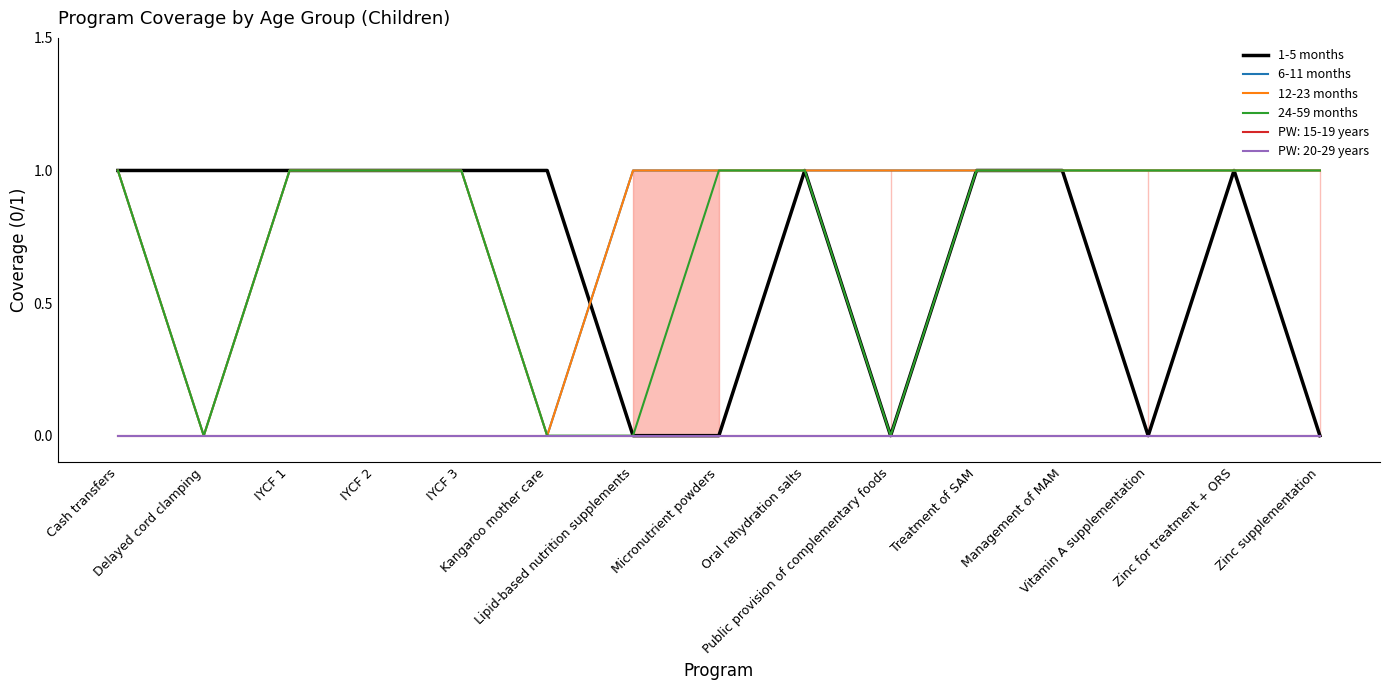

The 12-23 months series shows 0 at Kangaroo mother care. True or false?

True